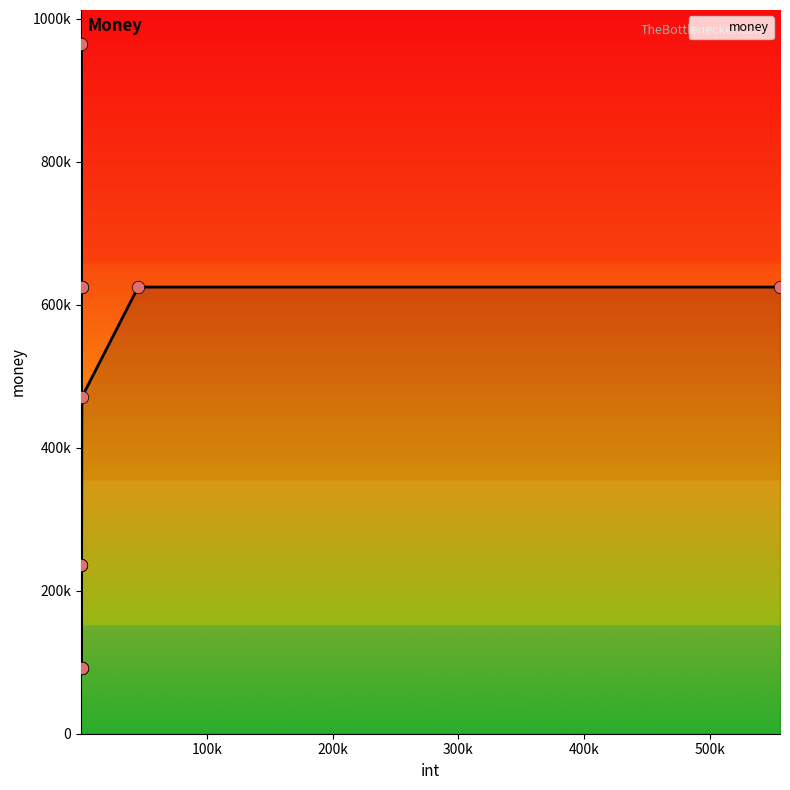

Between 555522 and 525, which is larger?

555522